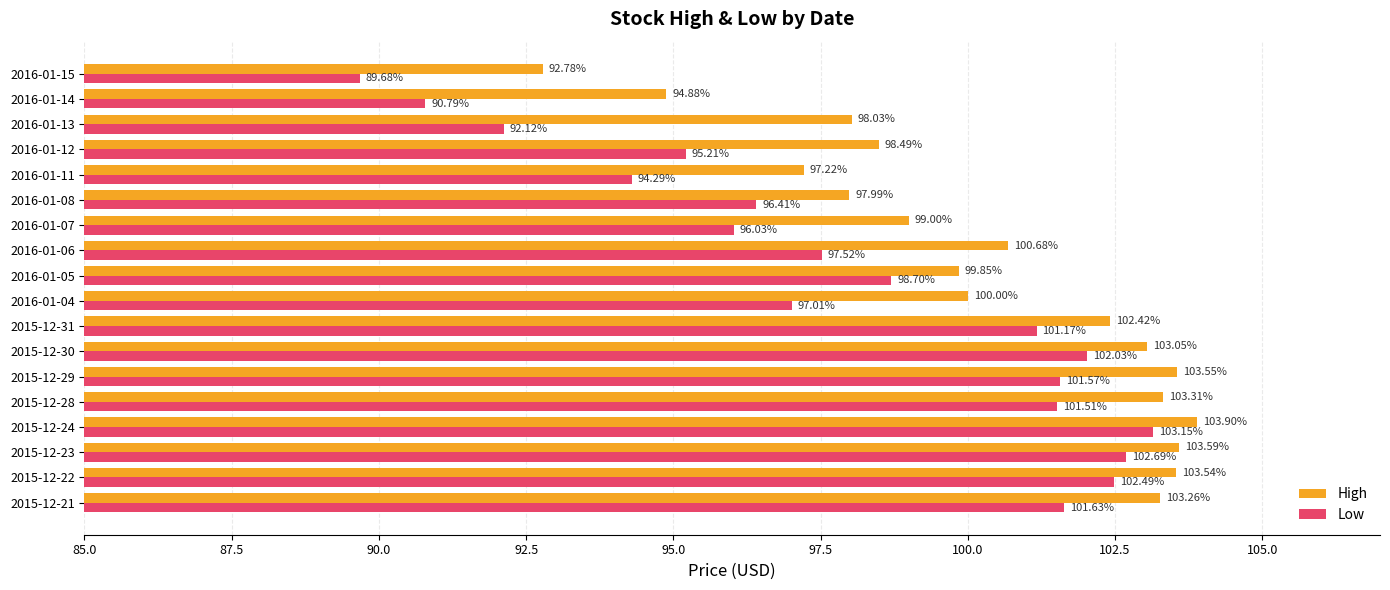

Where is Low nearest to the value 96?

2016-01-07